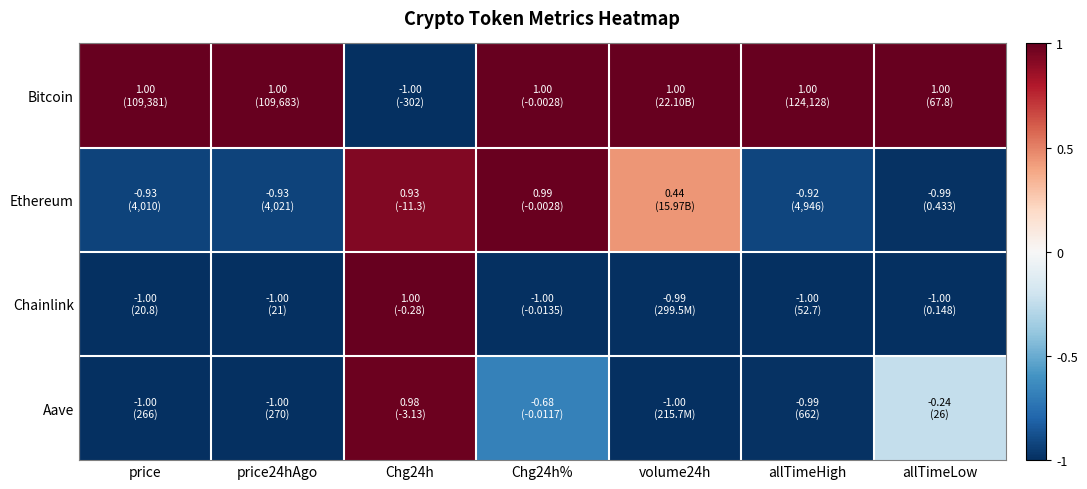

How many series are shown in this chart?

4